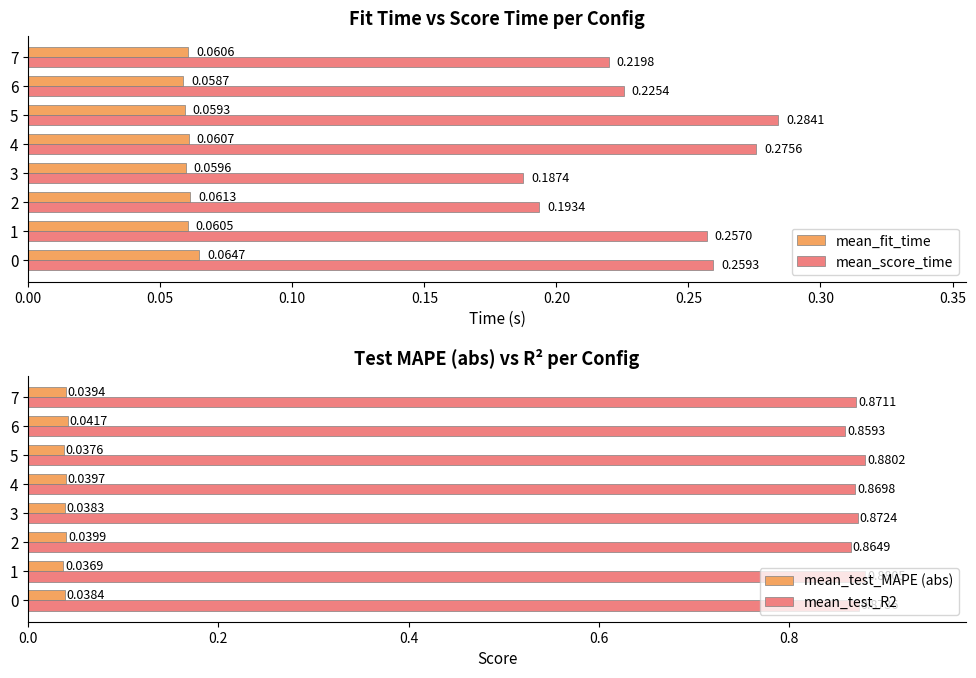

Does the chart contain stacked bars?

No